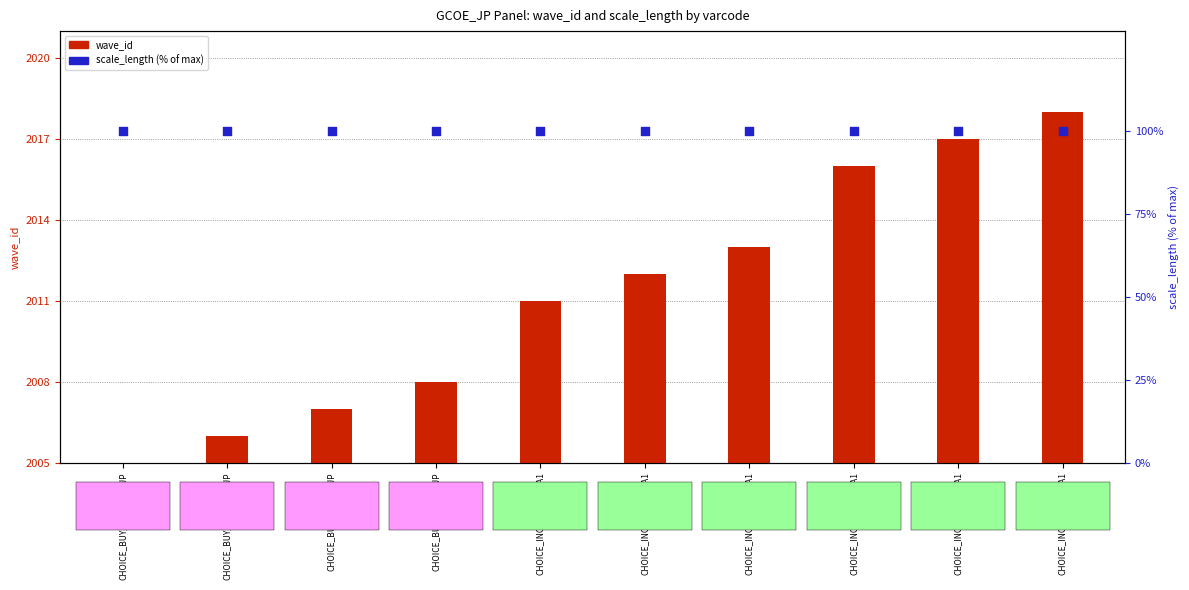

Which series reaches the minimum Y coordinate?

wave_id (offset from 2005)